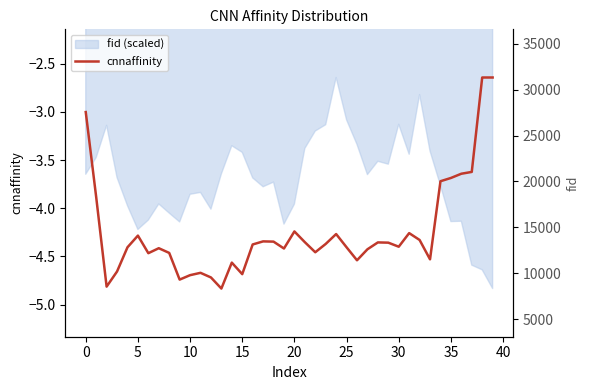

True or false: cnnaffinity and fid_raw intersect in this chart.

False